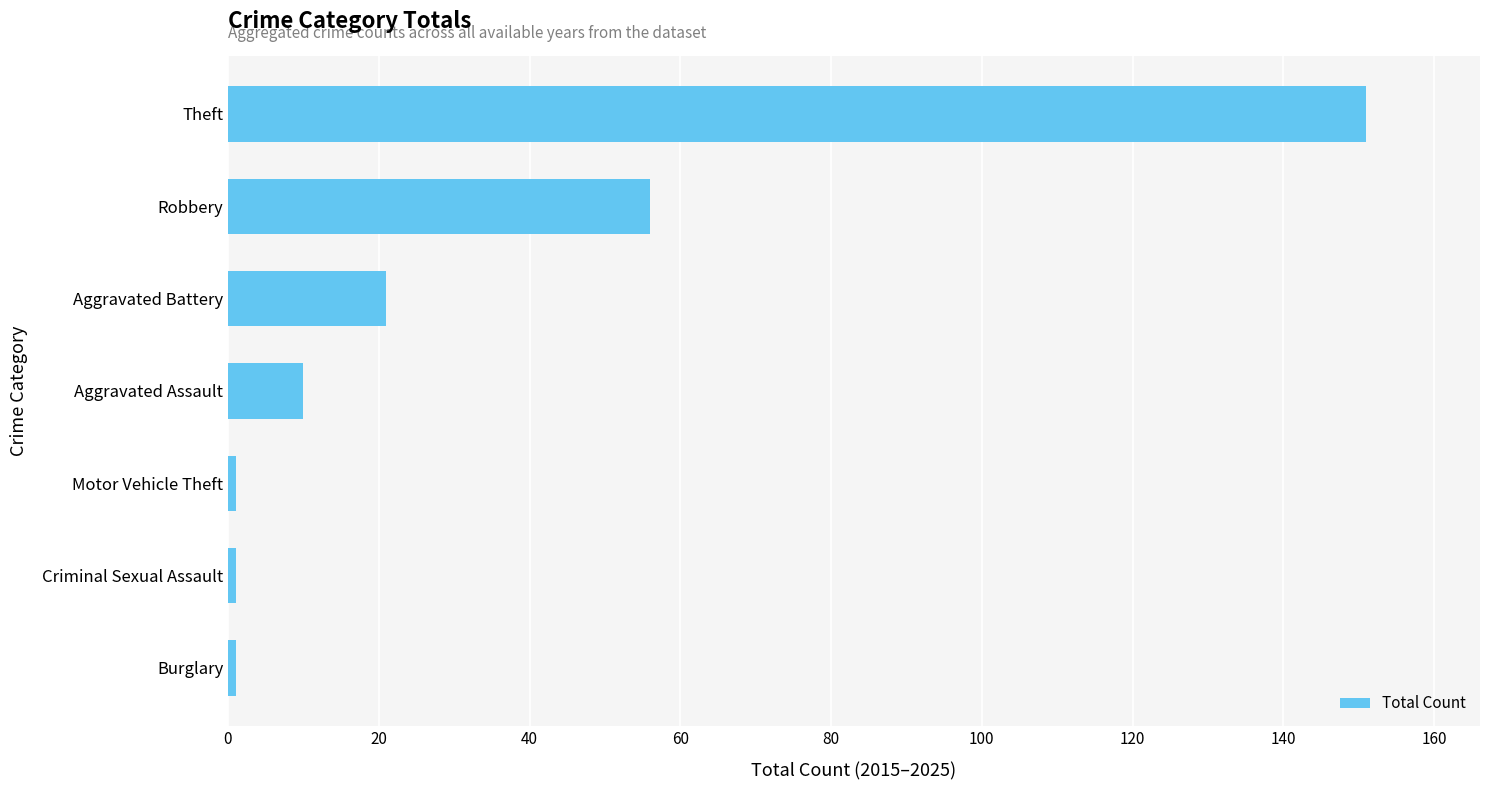

What is the sum of all values?

241